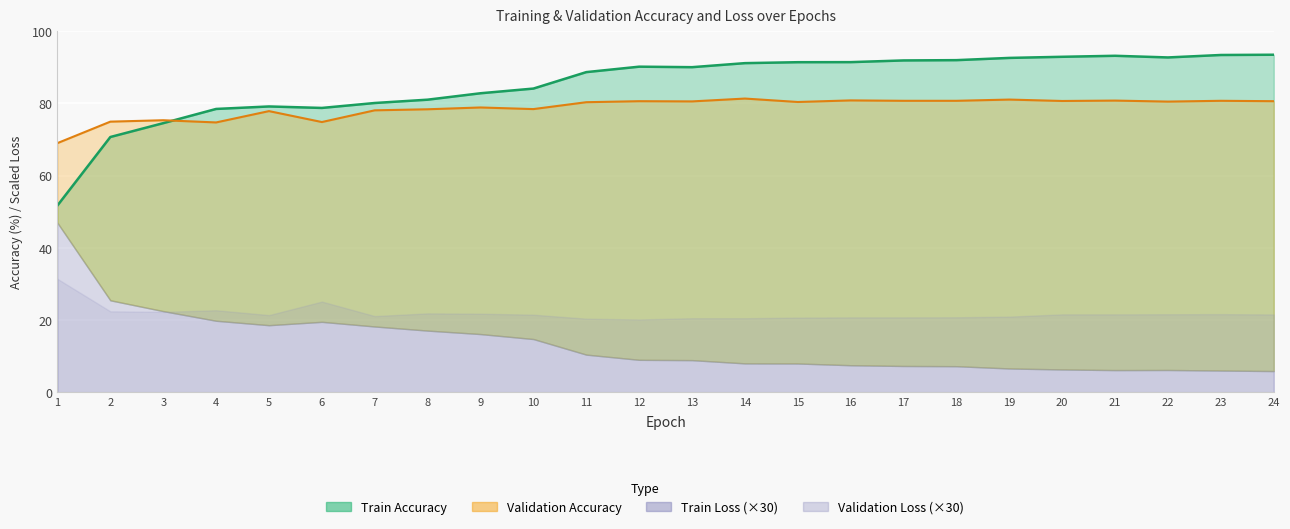

Is it true that Train Accuracy equals 80.8 at 1?

False